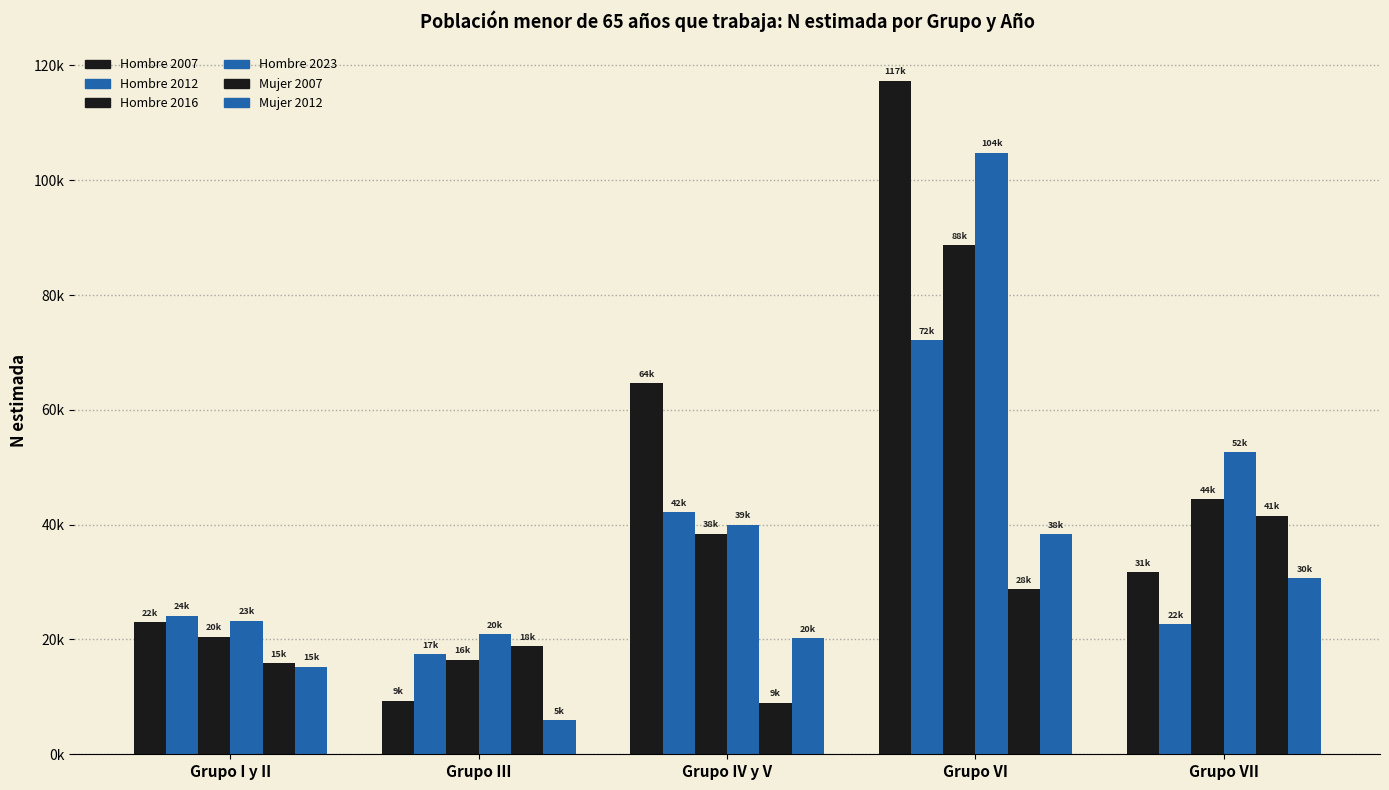

Are the bars horizontal?

No